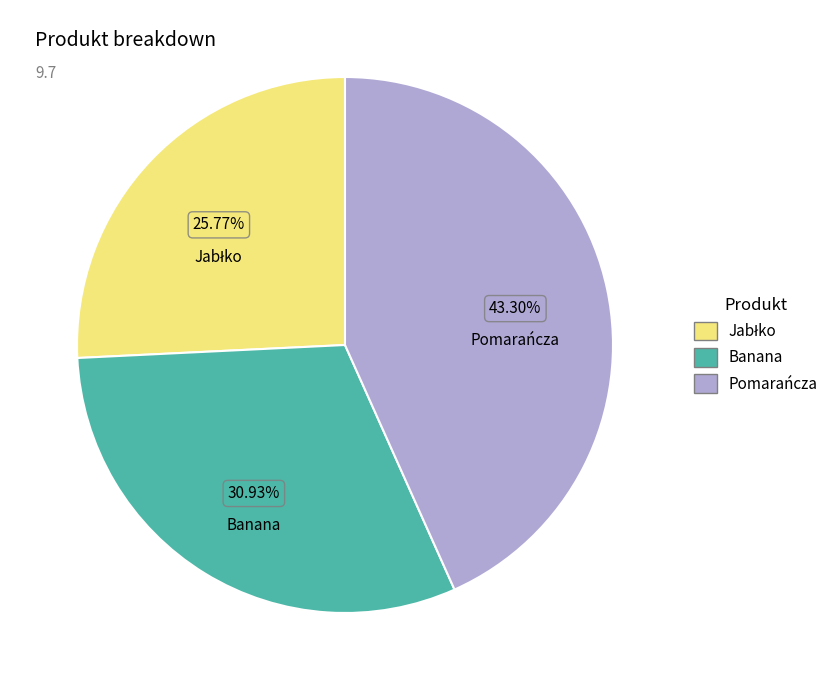

Is it true that Pomarańcza is 49% of the pie?

False